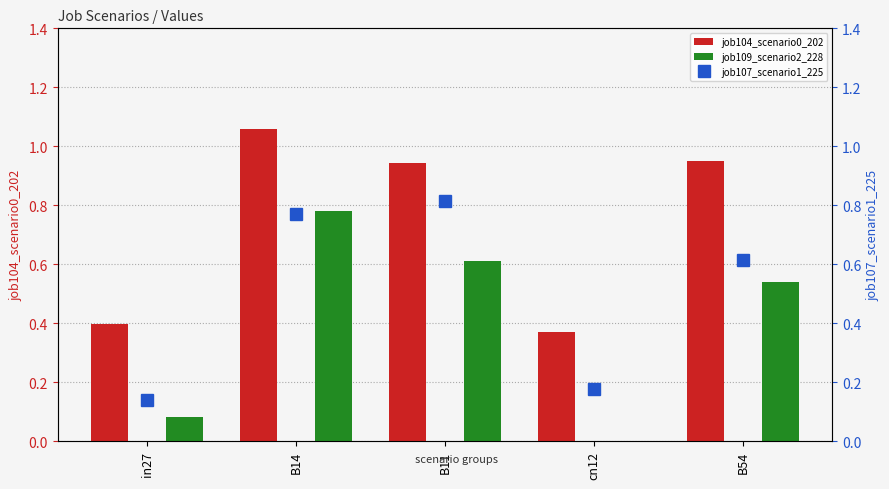

What is the difference between the second highest and minimum values in the job104_scenario0_202 series?

0.6